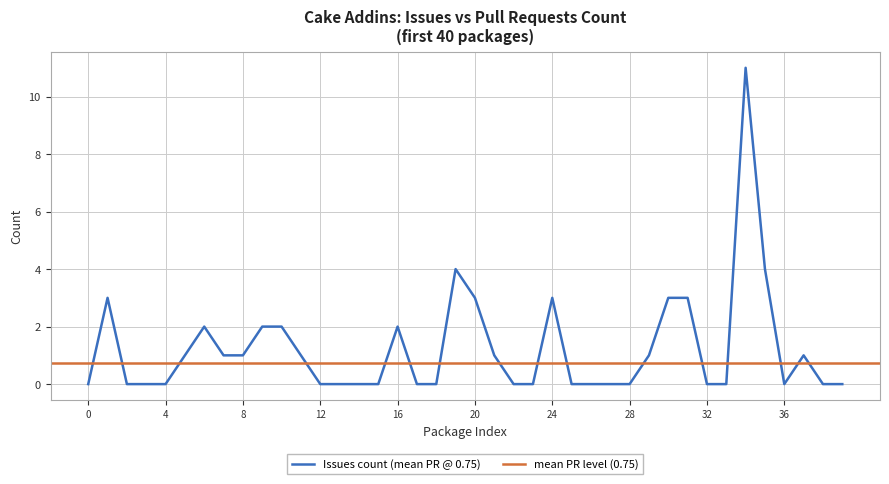

The value of Issues count (mean PR @ 0.75) at 0 is -3. True or false?

False